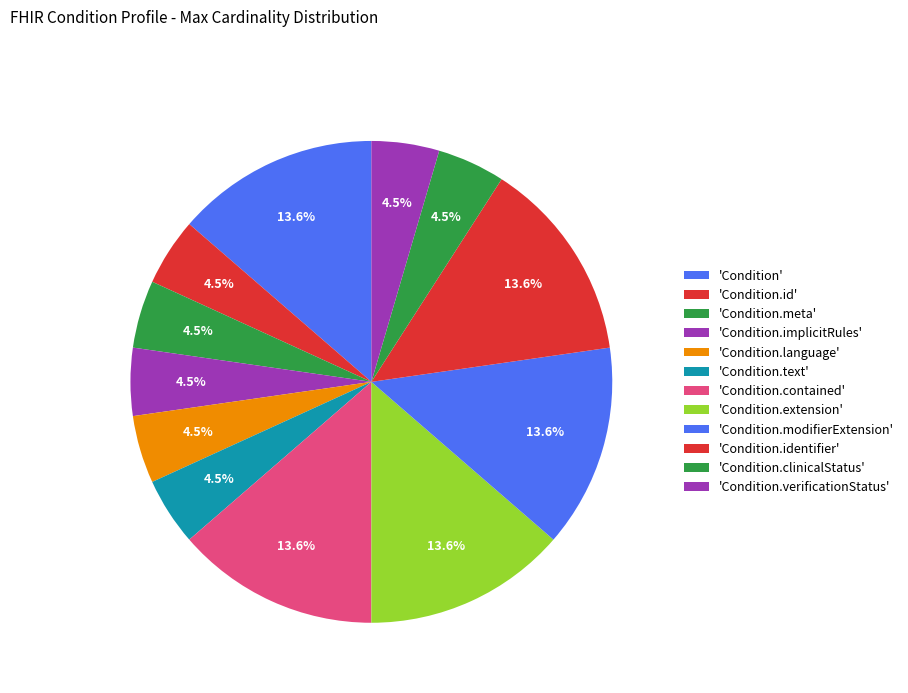

Count the number of slices in the pie.

12